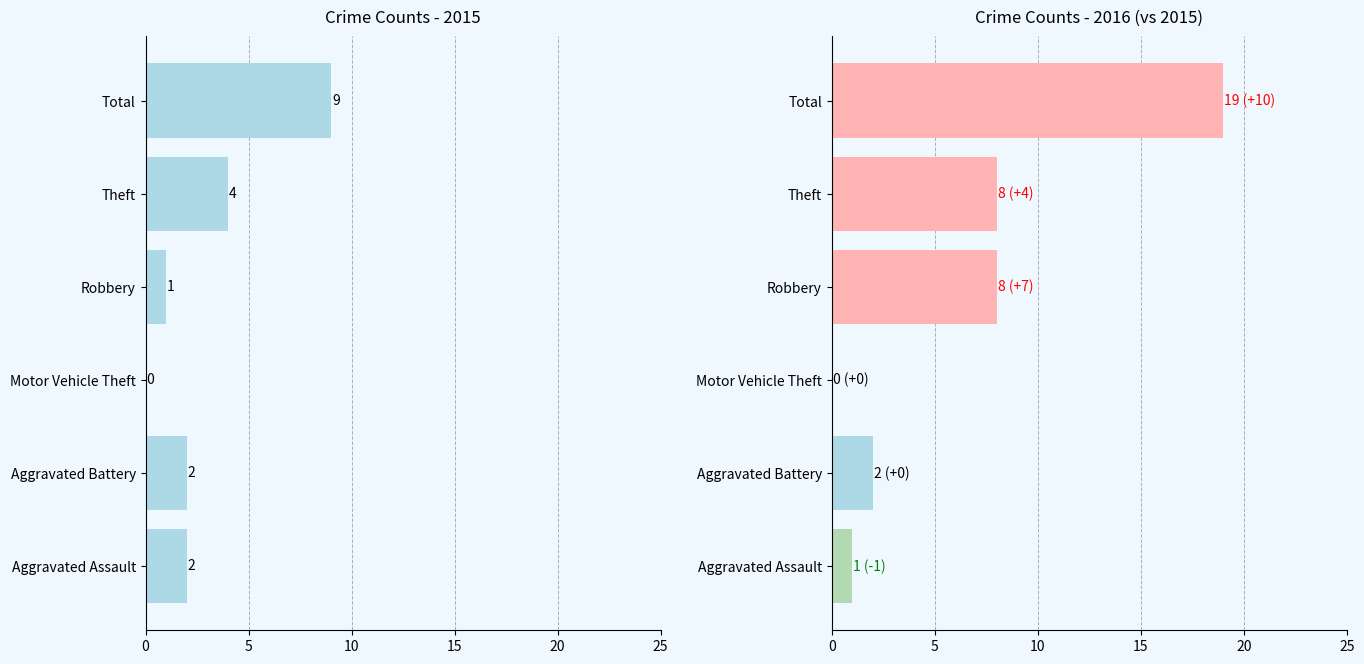

What is the difference between the 2016 values at Total and Theft?

11